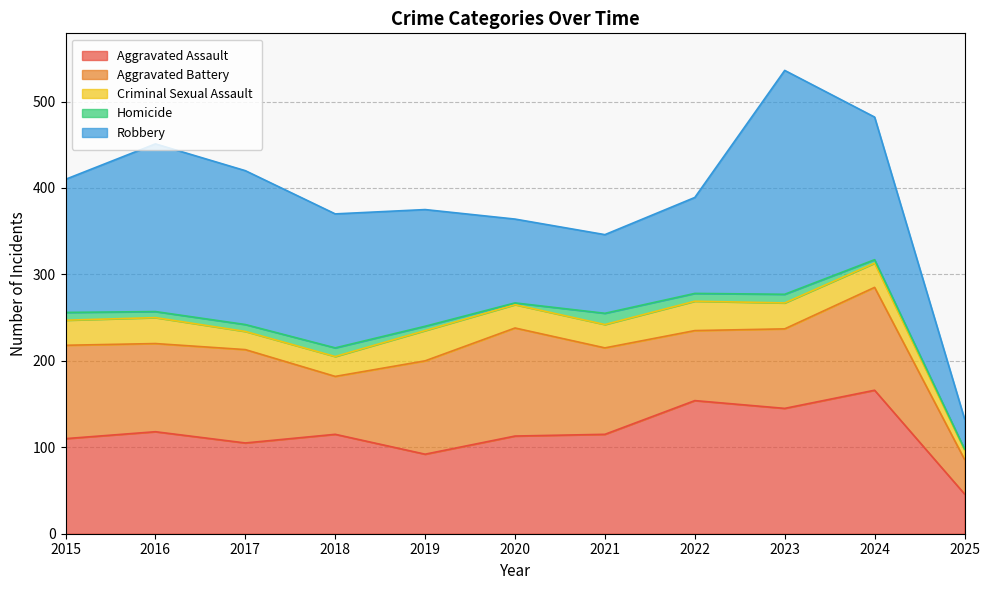

What is the highest value of the Aggravated Assault series?

166